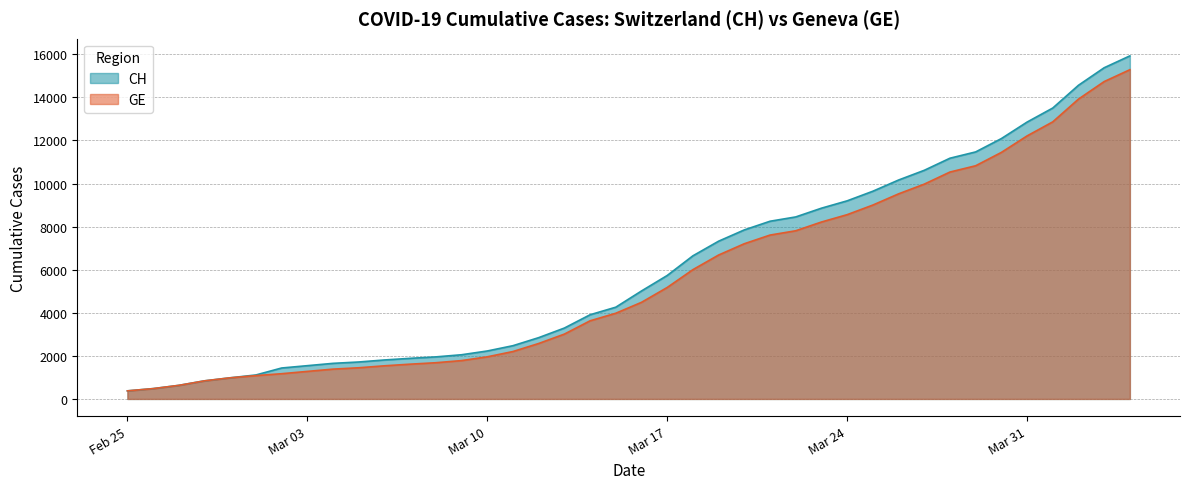

The GE series shows 8213 at 2020-03-23. True or false?

True